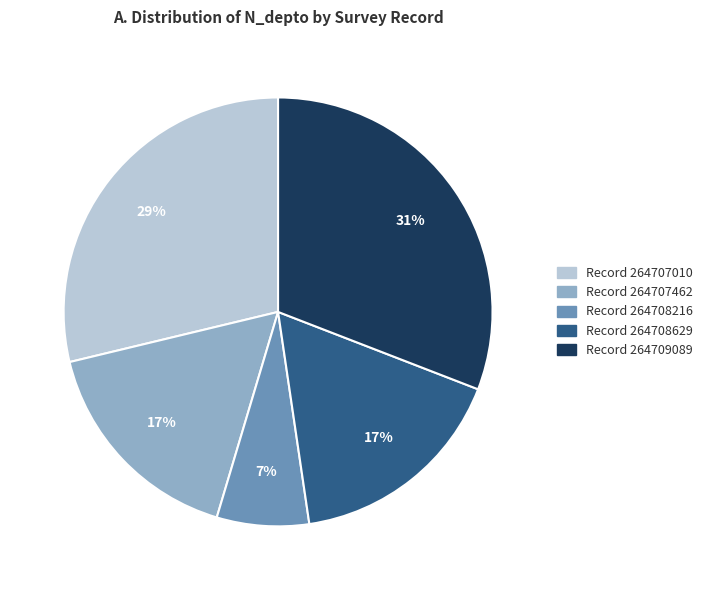

To the nearest percent, what is the difference between the largest and smallest slice percentages?

24%